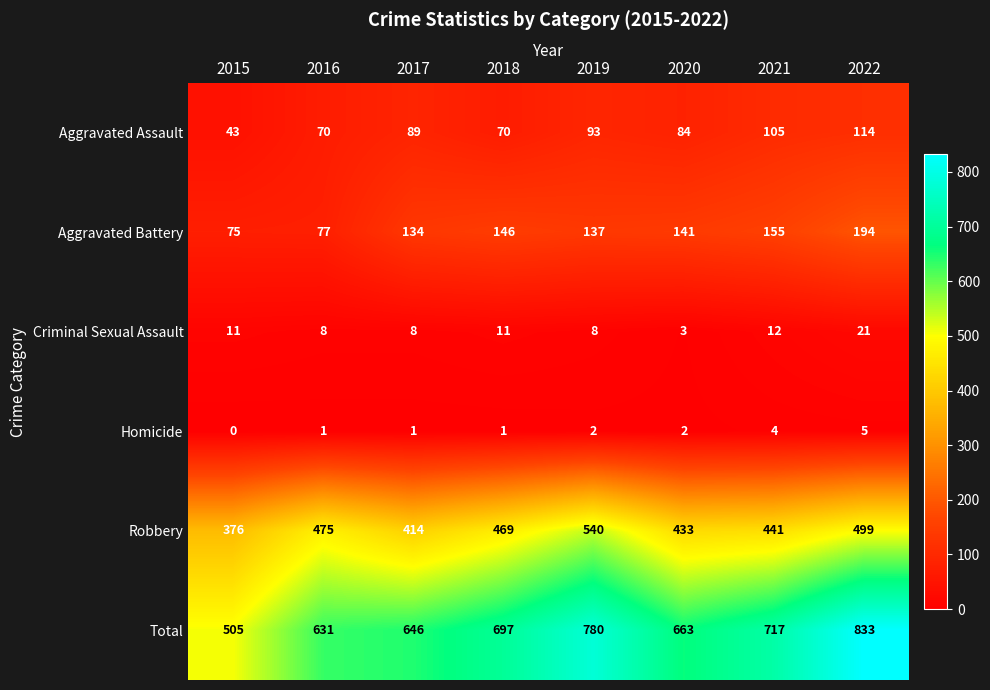

Which series has the widest spread of values?

Total